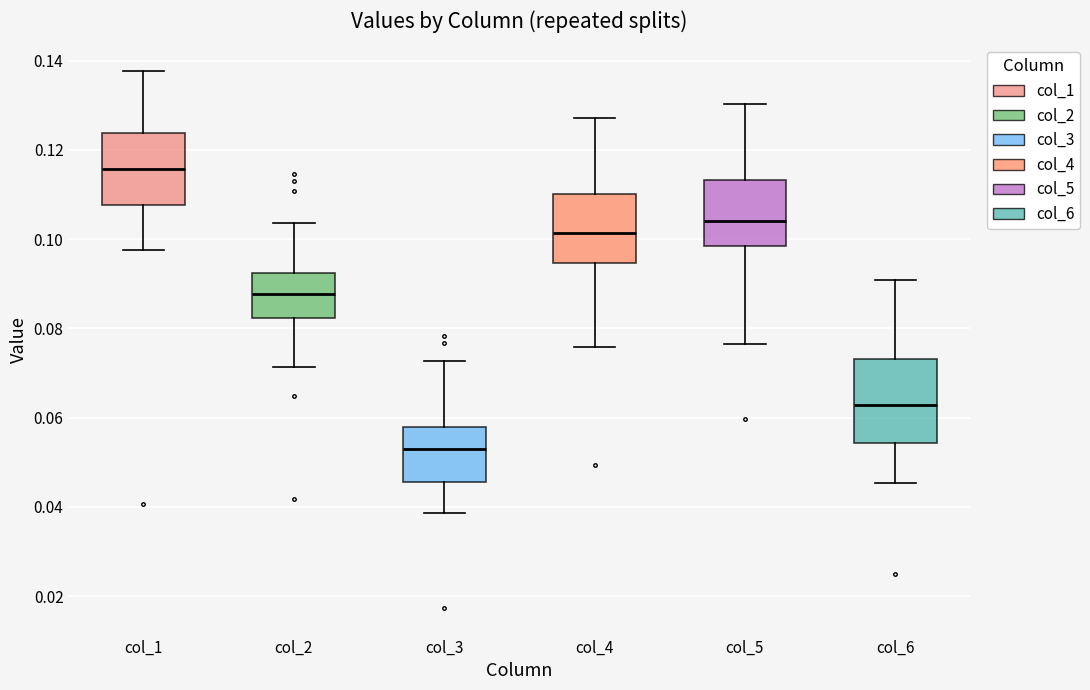

Reading left to right, transcribe this box plot: for each box, give where its median line is, the range the box spans, and where its two whiskers end, as read against the y-axis. The values are not printed on the chart, so give them approximately, as read against the axis.

col_1: median 0.116, box 0.108 to 0.124, whiskers 0.098 to 0.138
col_2: median 0.088, box 0.082 to 0.092, whiskers 0.072 to 0.104
col_3: median 0.052, box 0.046 to 0.058, whiskers 0.038 to 0.072
col_4: median 0.102, box 0.094 to 0.110, whiskers 0.076 to 0.128
col_5: median 0.104, box 0.098 to 0.114, whiskers 0.076 to 0.130
col_6: median 0.062, box 0.054 to 0.074, whiskers 0.046 to 0.090